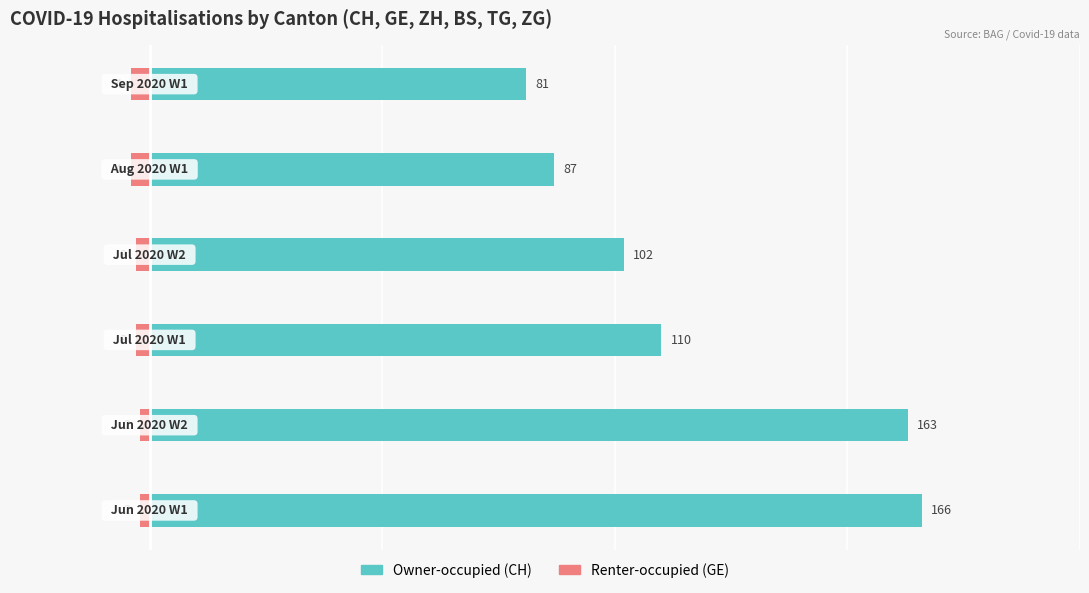

At how many categories does at least one series exceed 27?

6